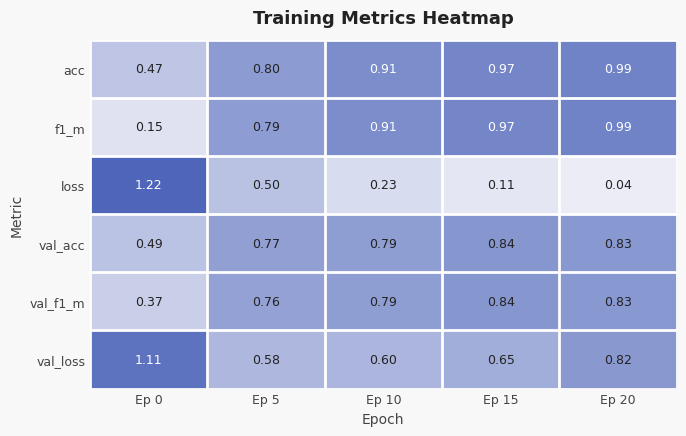

Which series changed the most between Ep 10 and Ep 20?

val_loss